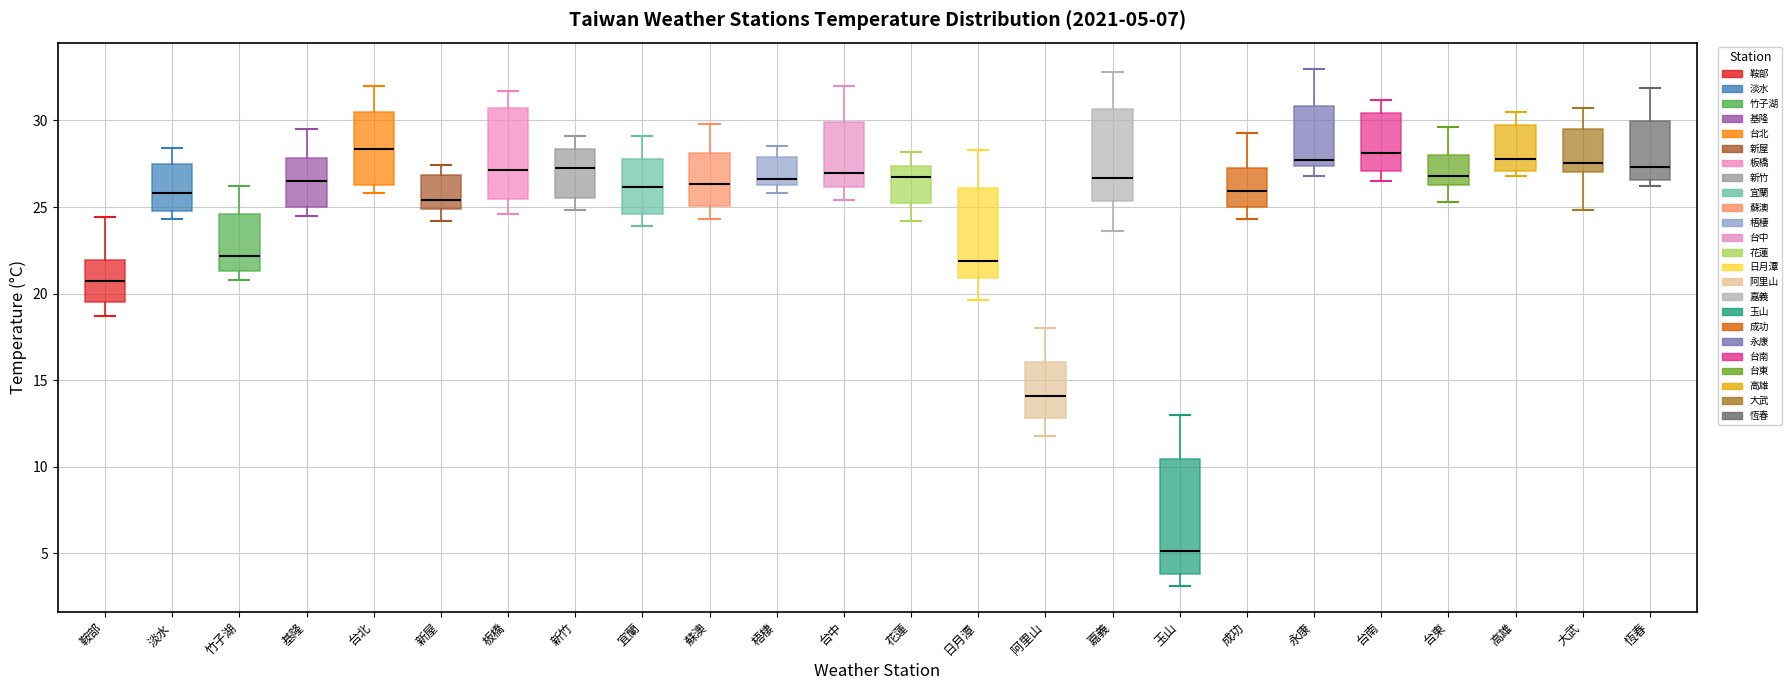

Which box is the tallest, from its lower edge to its upper edge?

玉山